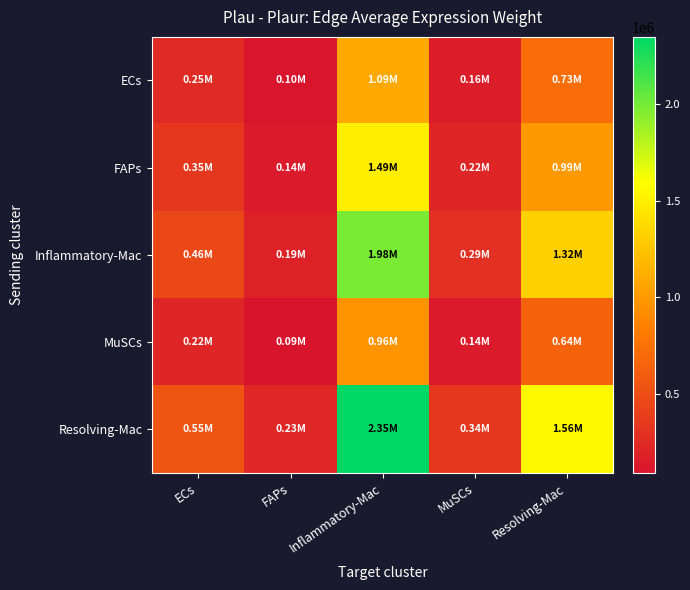

Which label corresponds to the smallest value in the chart?

FAPs